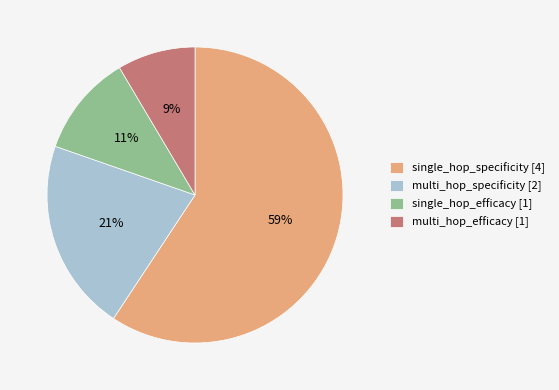

Which category accounts for the majority?

single_hop_specificity